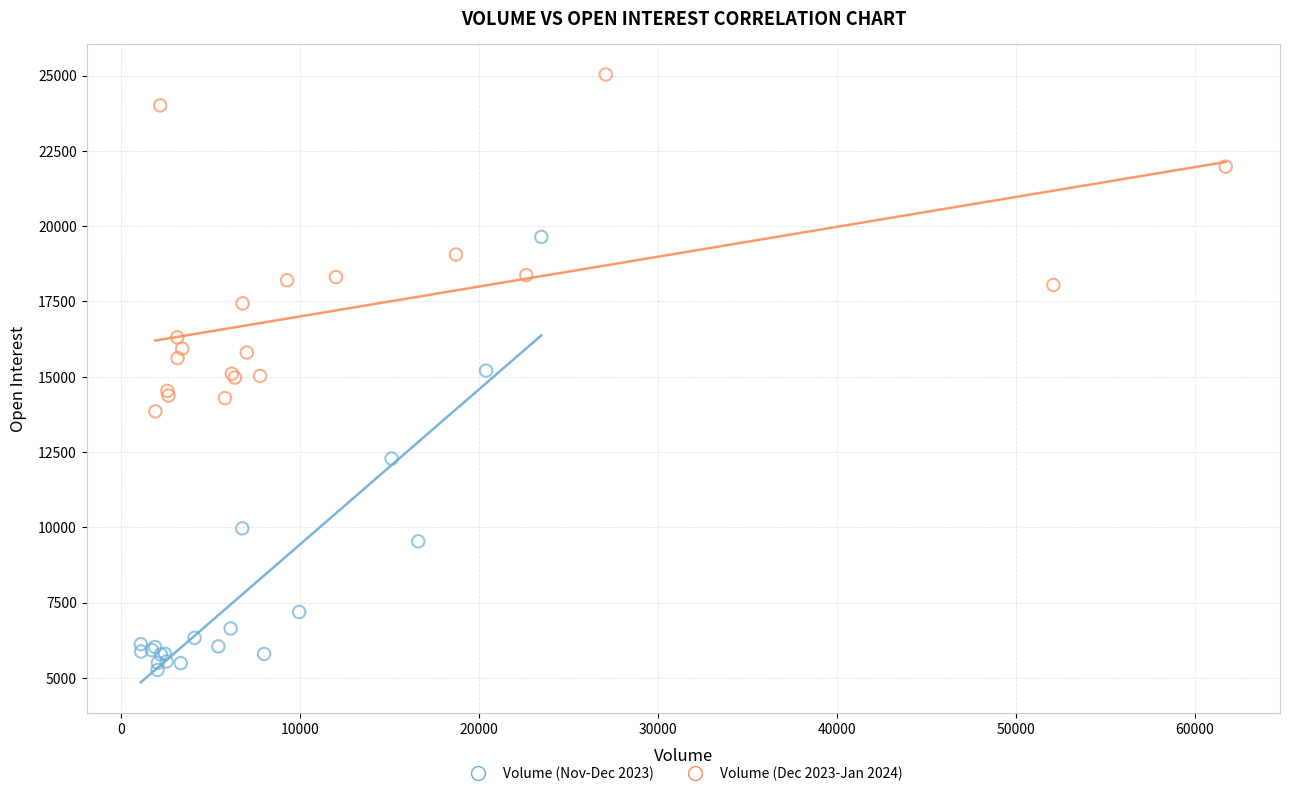

Which series contains the highest Y value?

Volume (Dec 2023-Jan 2024)